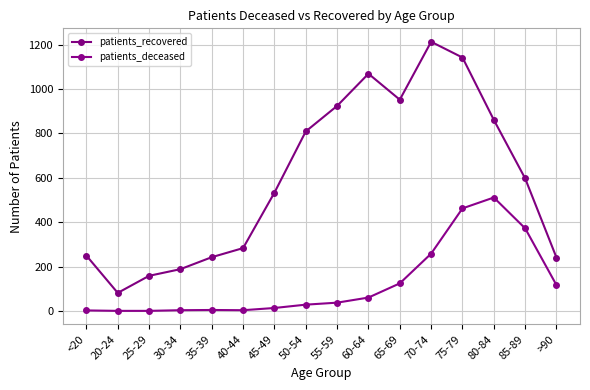

True or false: patients_recovered and patients_deceased cross at least once.

False